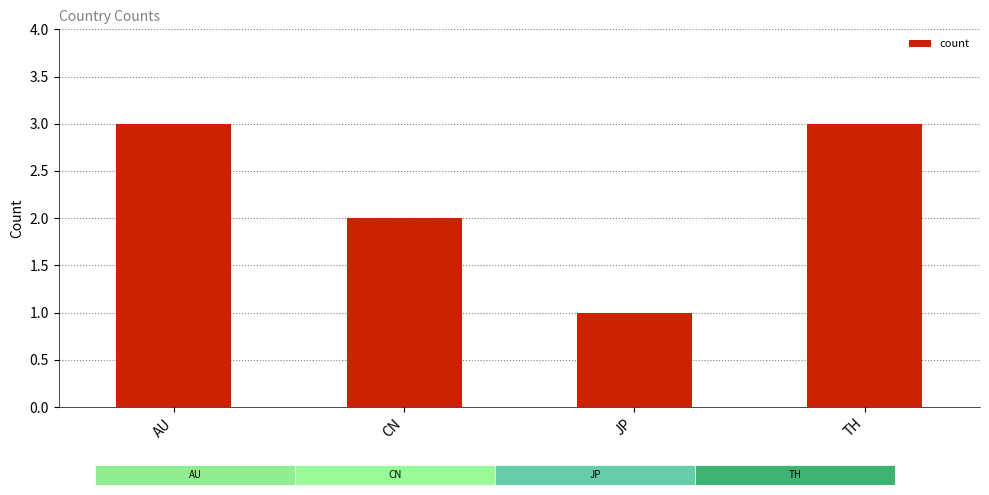

What is the value of the 4th bar from the left?

3